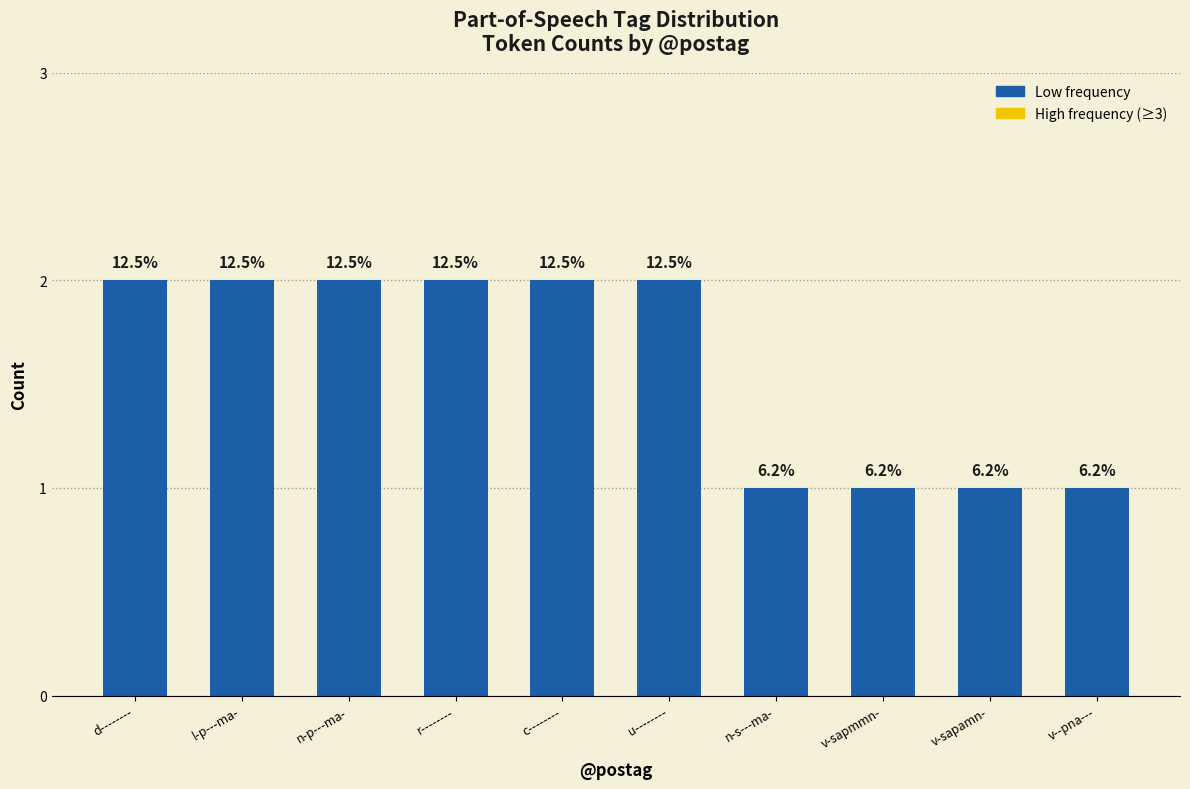

List the labels in order of value, largest first.

d--------, l-p---ma-, n-p---ma-, r--------, c--------, u--------, n-s---ma-, v-sapmmn-, v-sapamn-, v--pna---